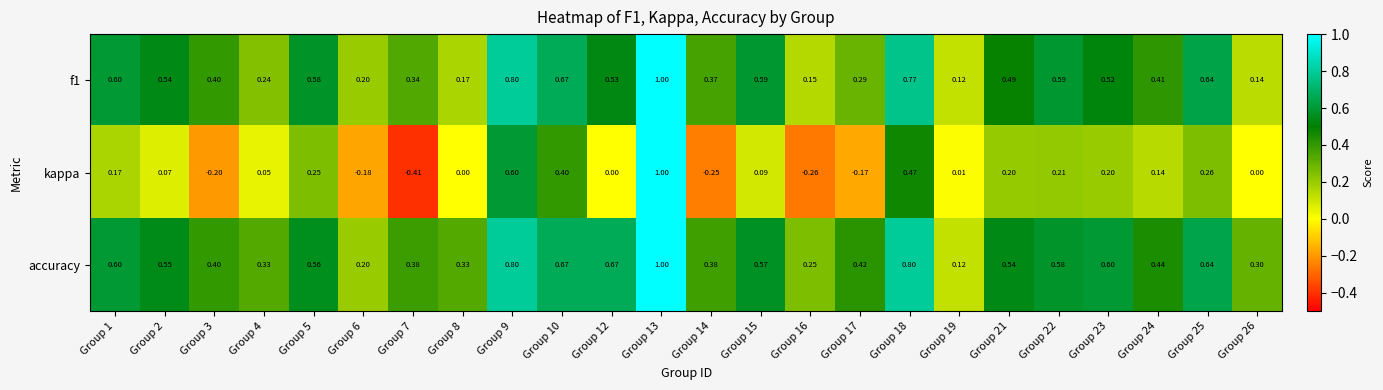

Which series has the largest total across all categories?

accuracy